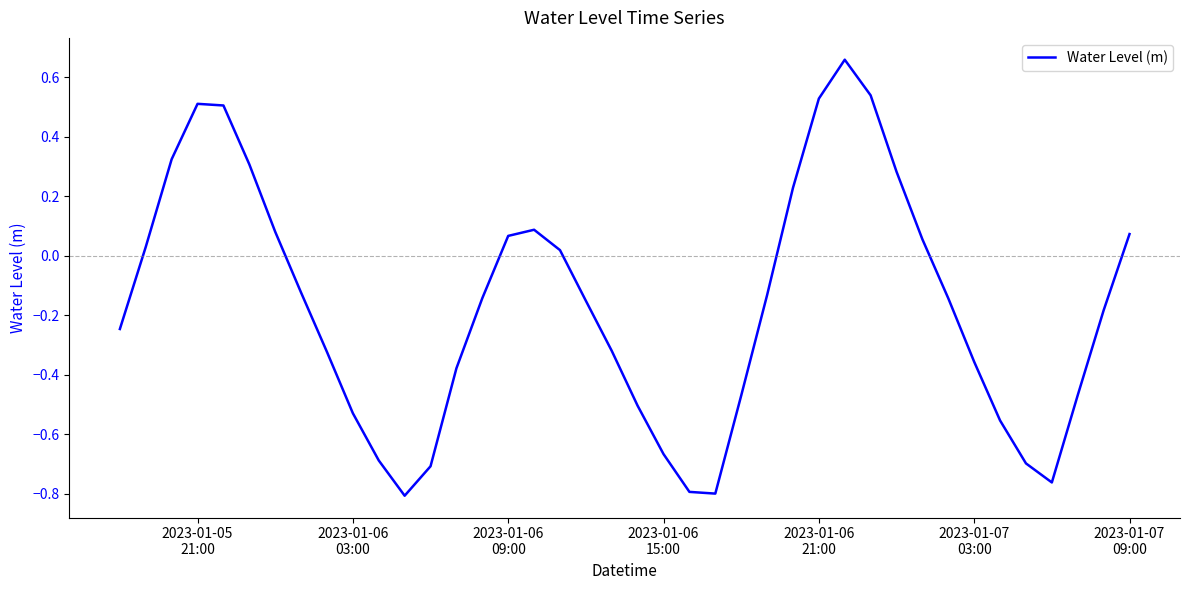

How many points are higher than both their immediate neighbors (excluding endpoints)?

3